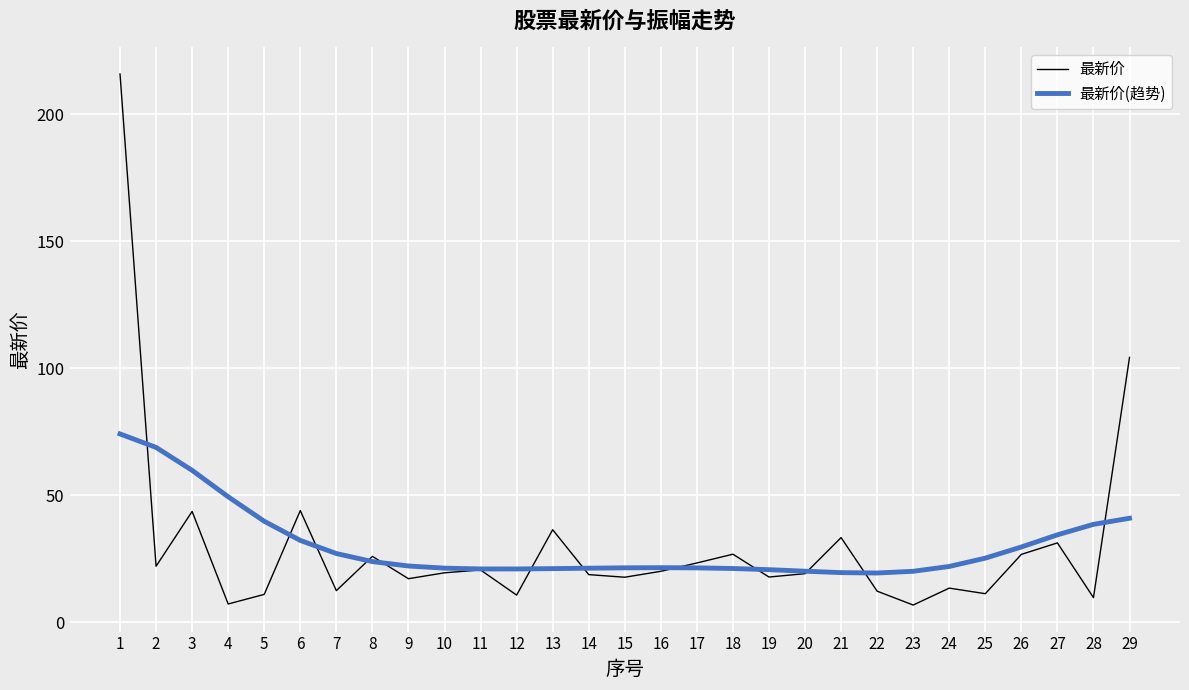

What is the approximate value of 最新价(趋势) at 9?

22.2